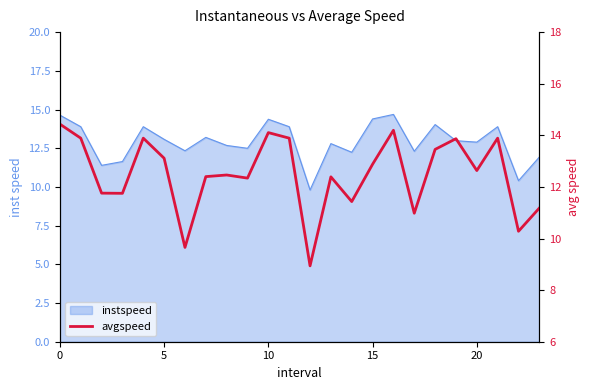

Reading right to left, list all the values displayed in this chart.

11.2	10.3	13.9	12.6	13.9	13.5	11.0	14.2	12.9	11.4	12.4	8.9	13.9	14.1	12.3	12.5	12.4	9.7	13.1	13.9	11.8	11.8	13.9	14.4